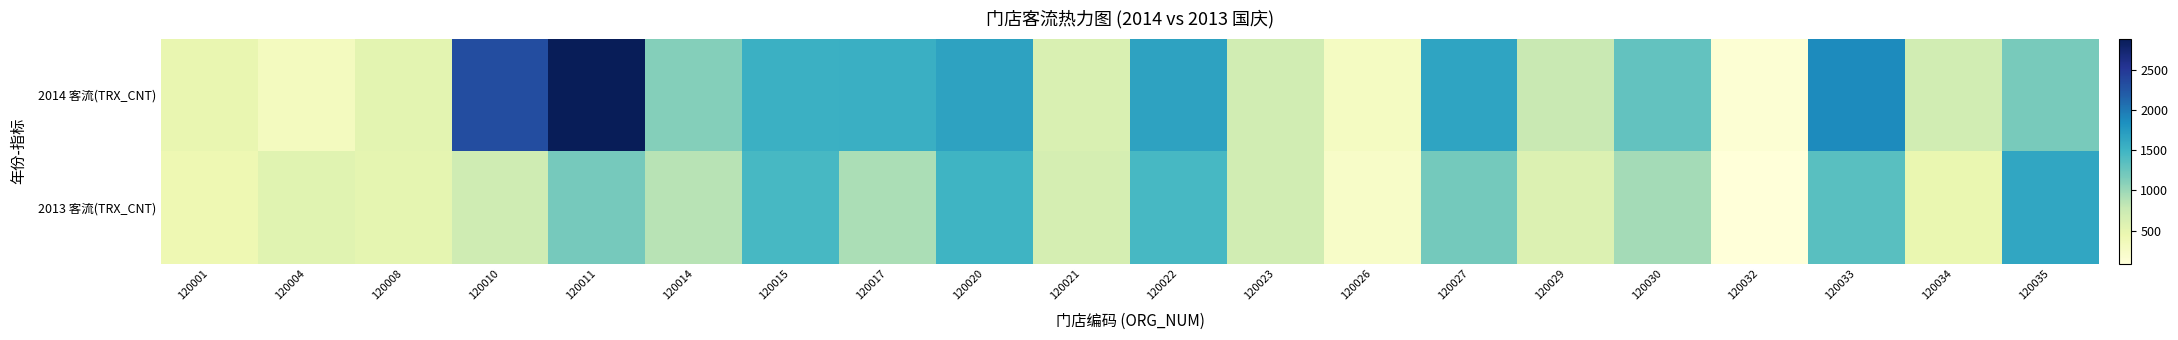

Which series has the largest range (max minus min)?

2014 客流(TRX_CNT)